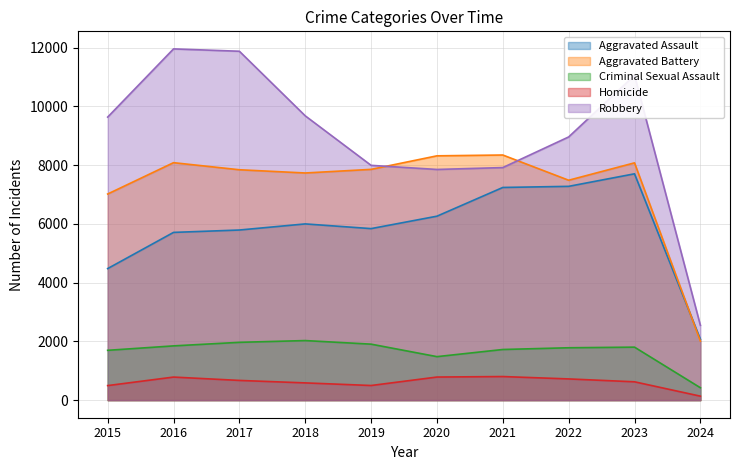

True or false: Aggravated Assault has more than 0 interior local peaks.

True